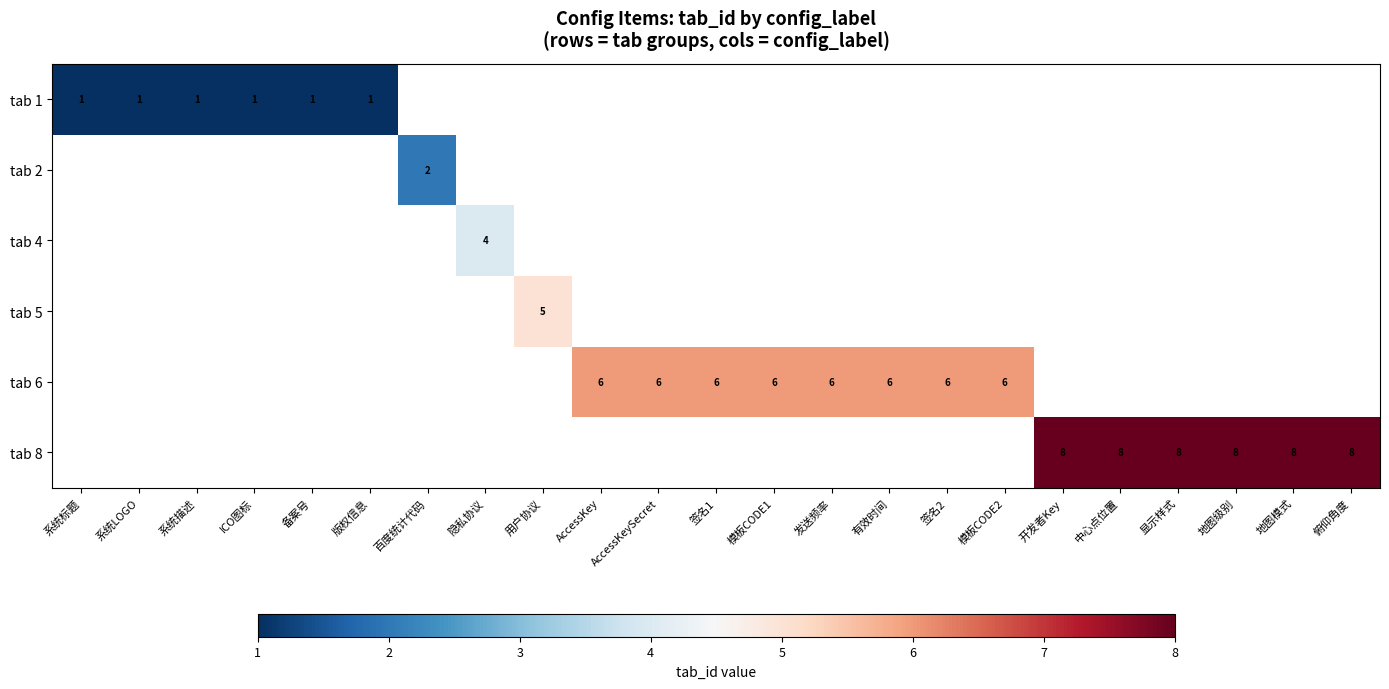

At how many categories does at least one series exceed 1?

17